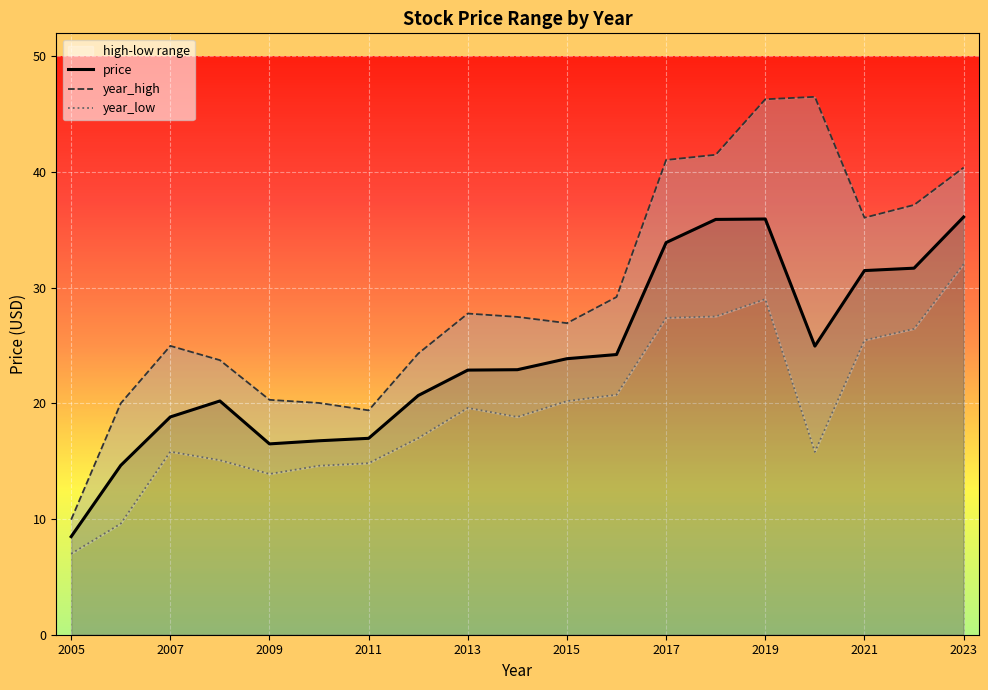

Where does the price series first go above 22?

2013